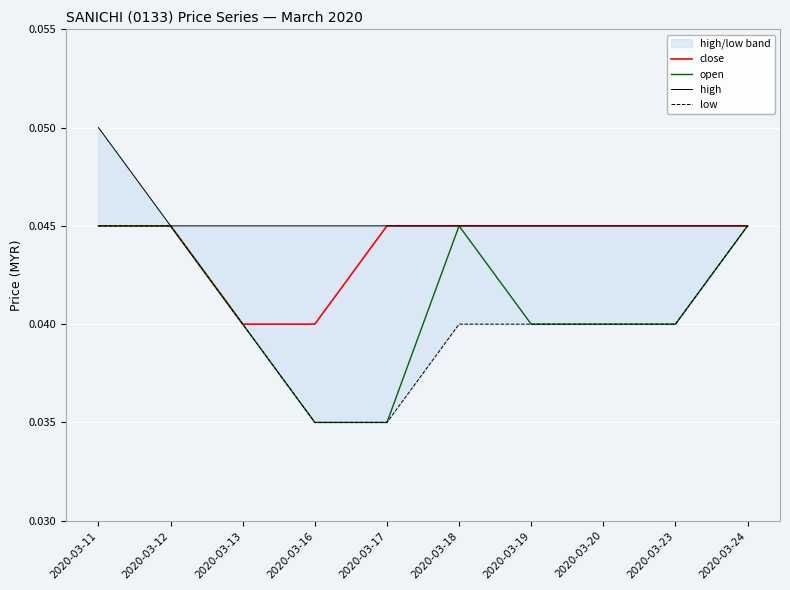

In open, how many points are higher than both neighbors (excluding endpoints)?

1